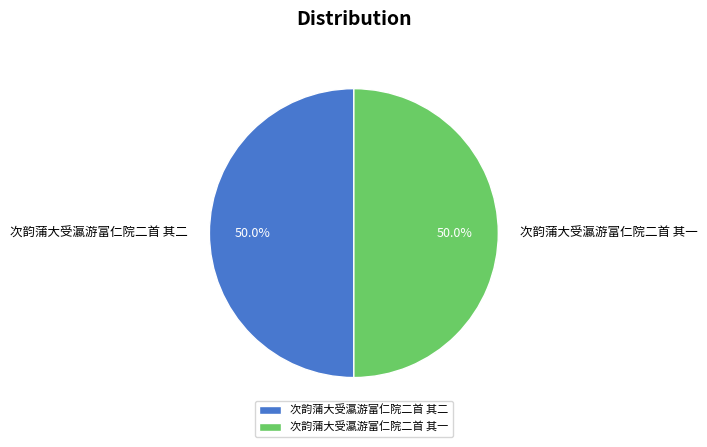

Do 次韵蒲大受瀛游富仁院二首 其二 and 次韵蒲大受瀛游富仁院二首 其一 together represent more than half of the pie?

Yes